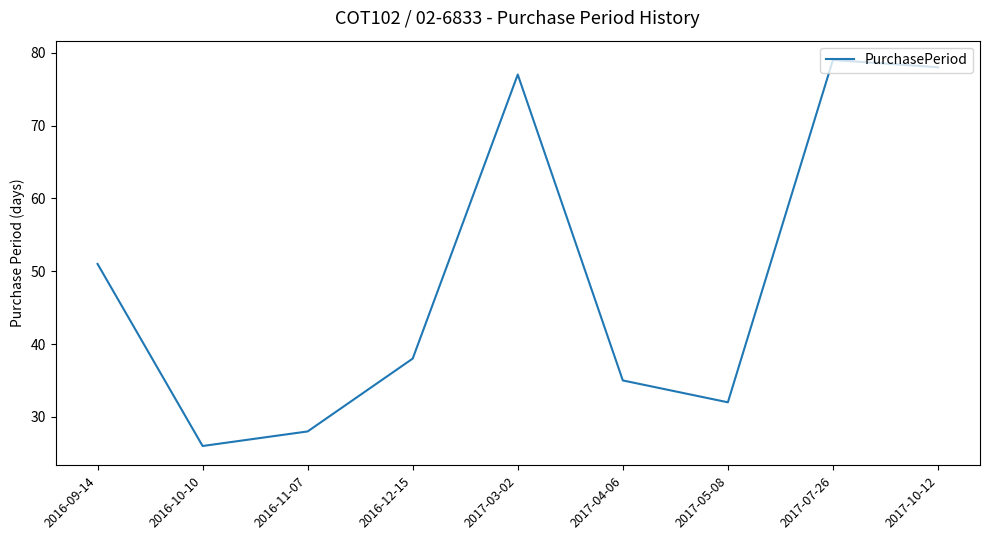

List the labels in order of value, smallest first.

2016-10-10, 2016-11-07, 2017-05-08, 2017-04-06, 2016-12-15, 2016-09-14, 2017-03-02, 2017-10-12, 2017-07-26